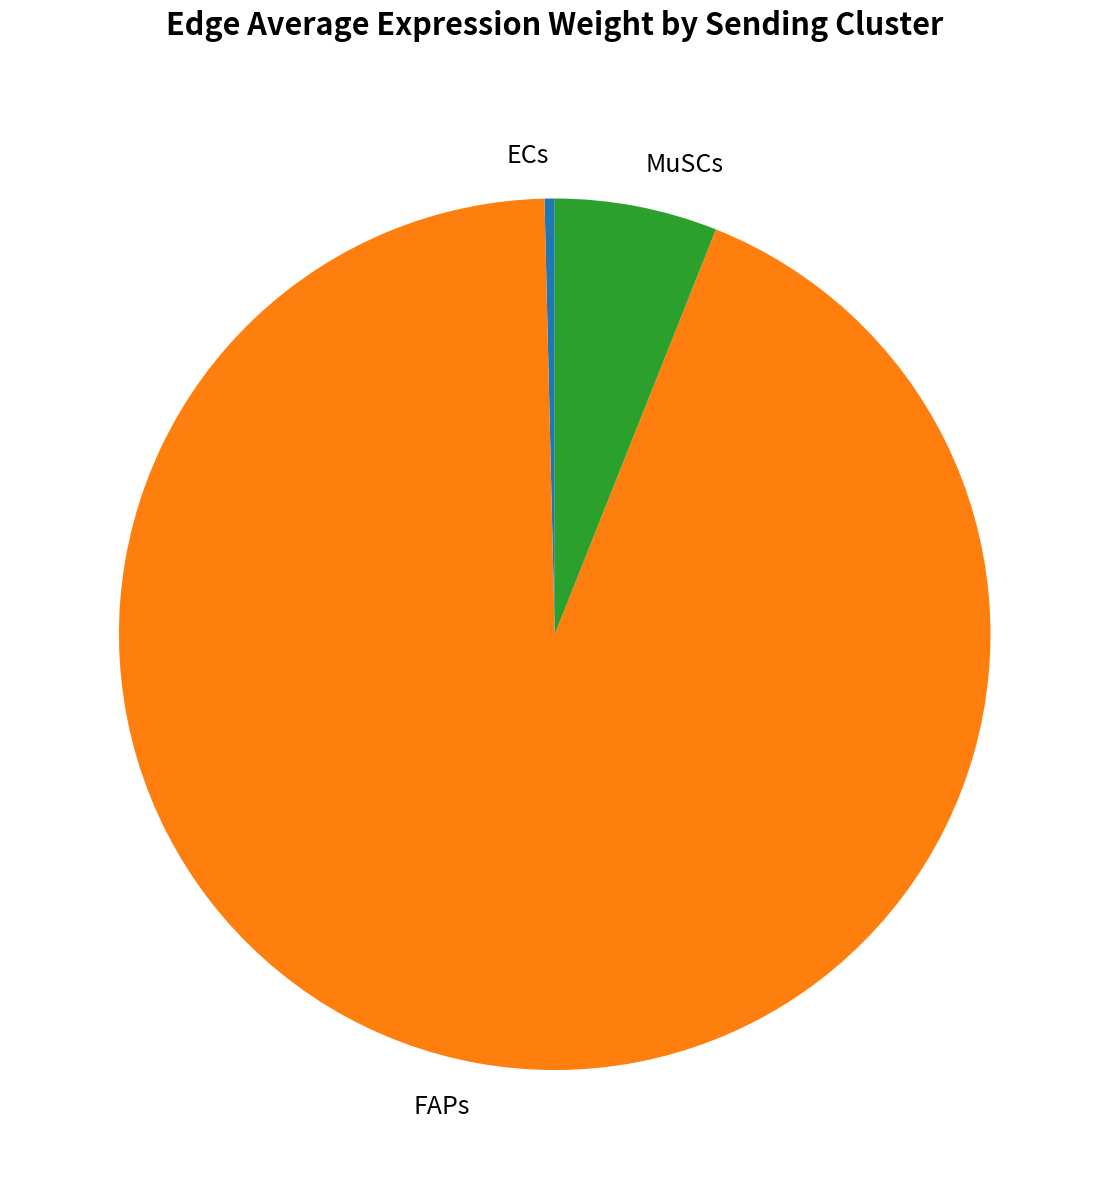

Combined, do FAPs and ECs account for over 50%?

Yes